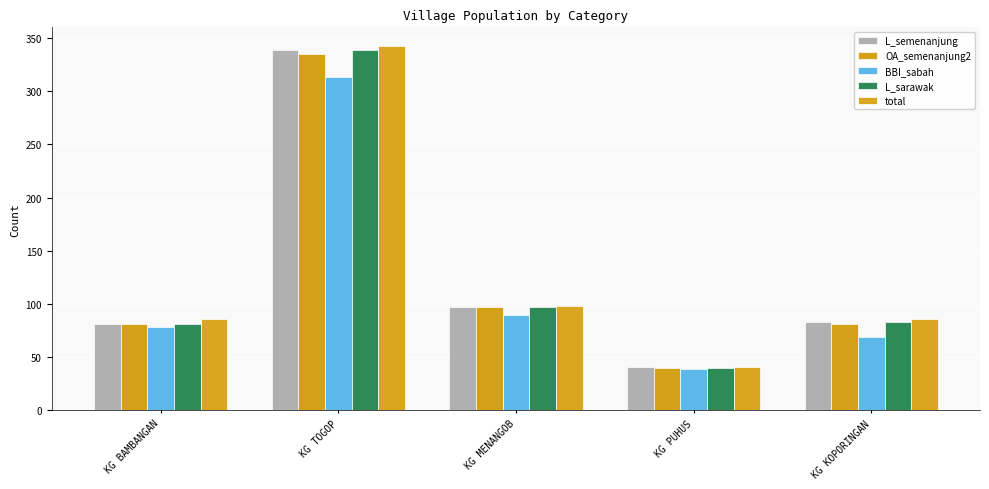

How many bars are there in each group?

5